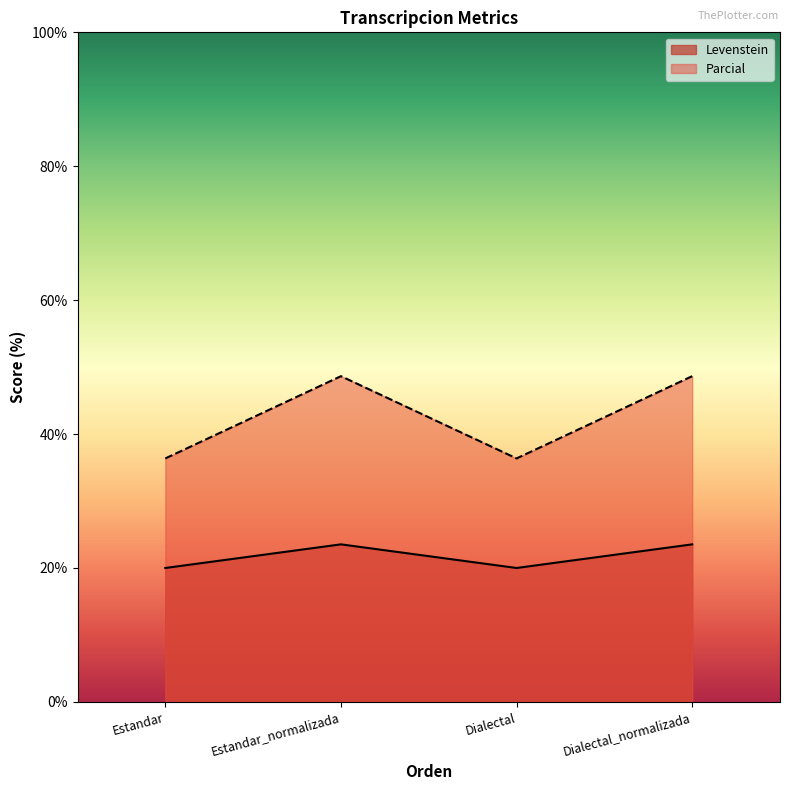

Which series has the largest total across all categories?

Parcial